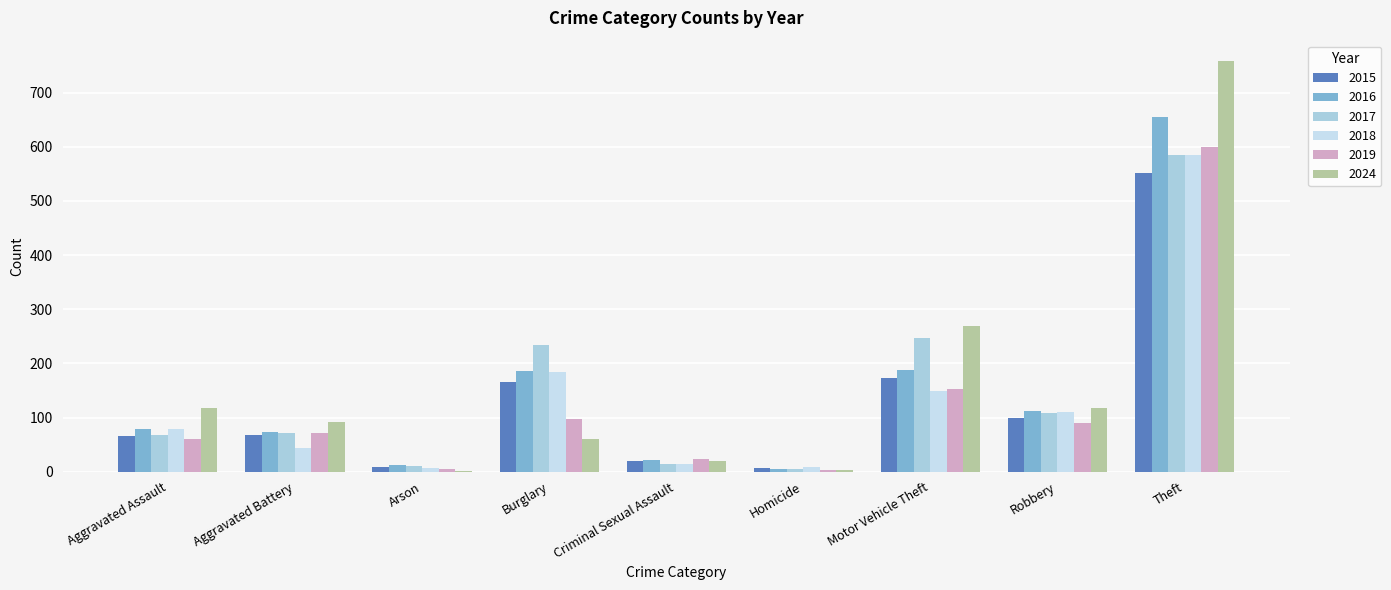

Read the 2024 value at Aggravated Battery.

91